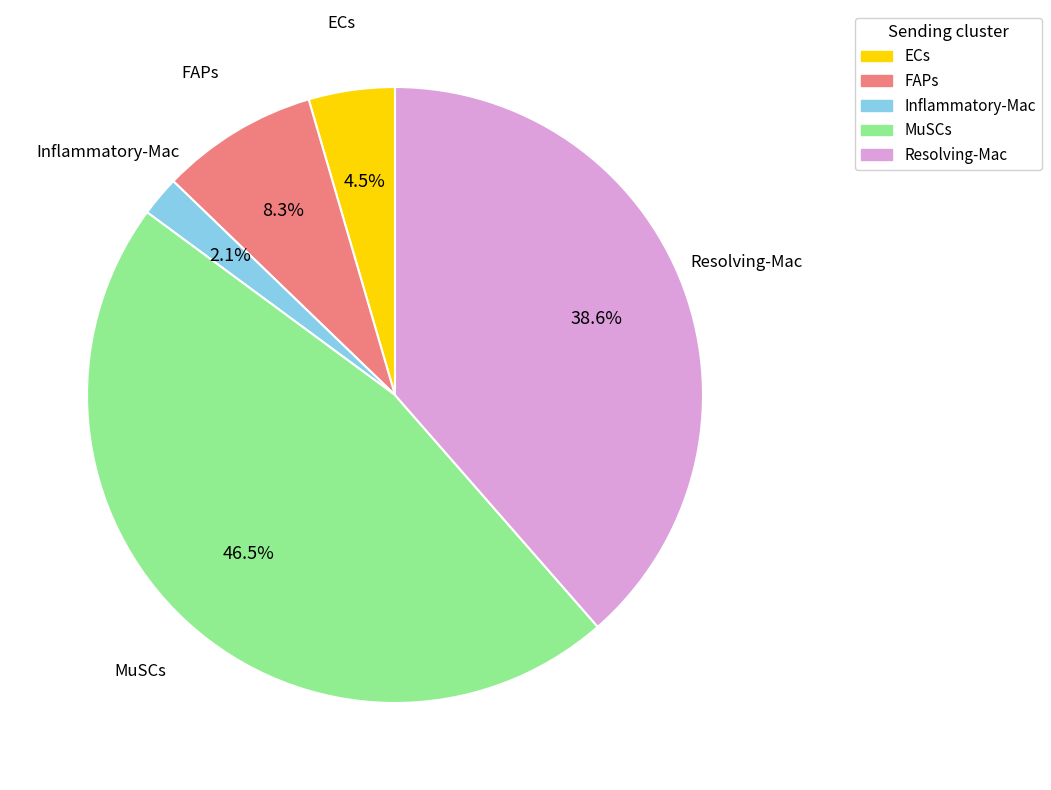

Which has a higher value, FAPs or Inflammatory-Mac?

FAPs